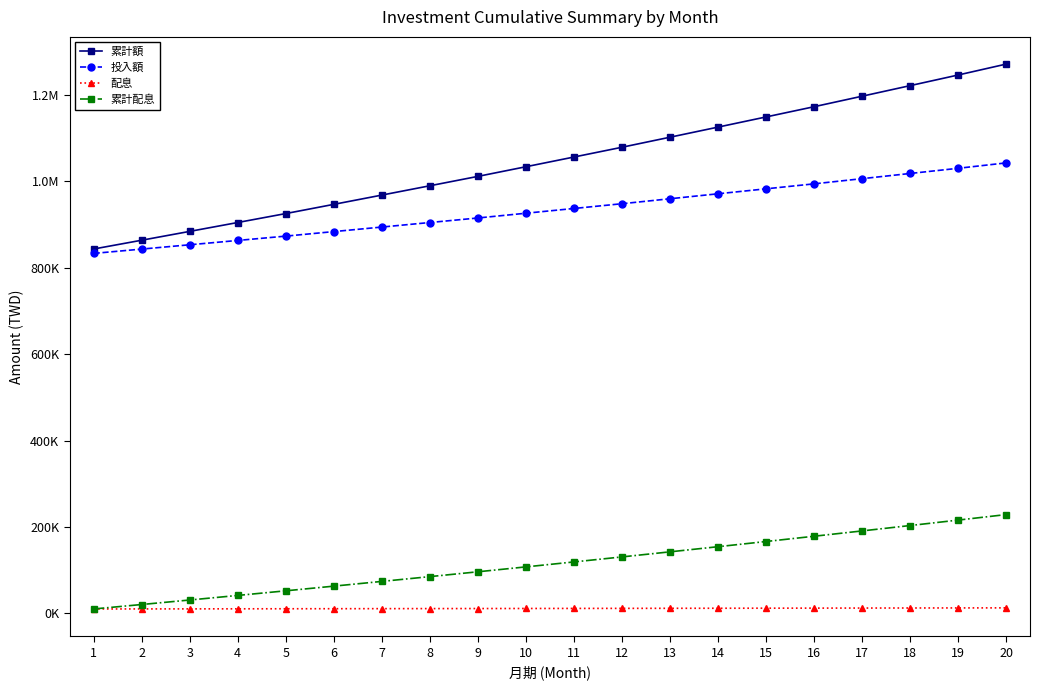

Is this an area chart (filled region under the line)?

No